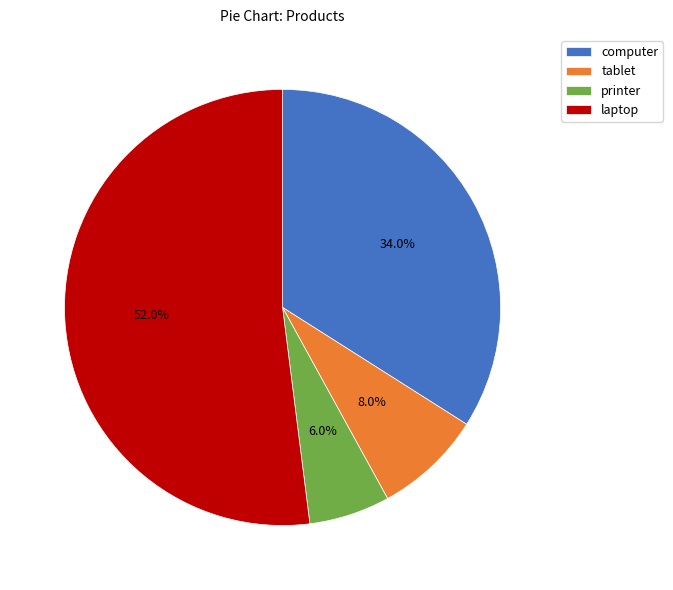

The computer slice represents 34% of the pie. True or false?

True